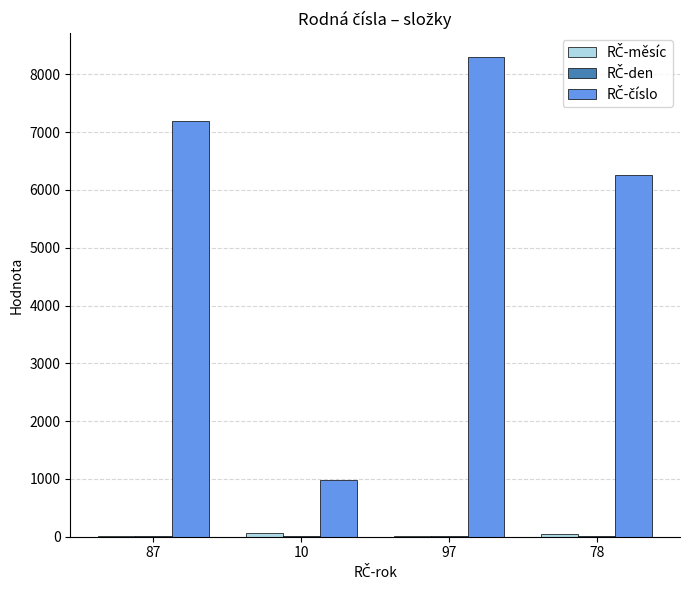

What position from the right is 87?

4